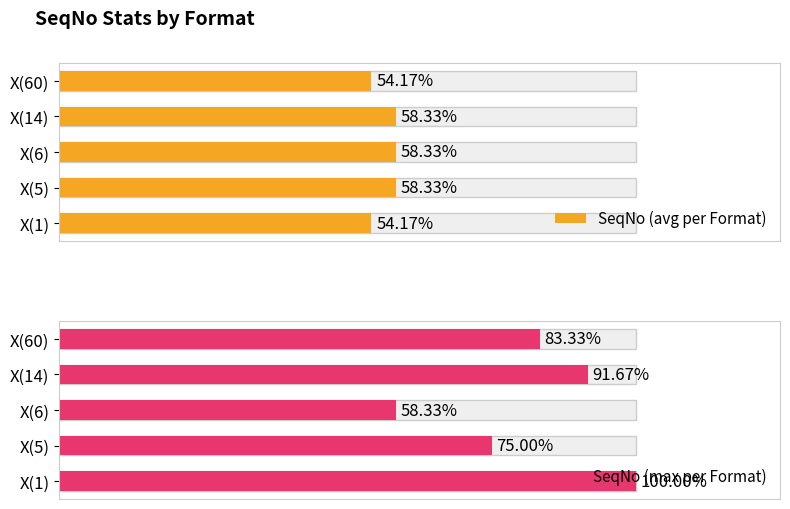

List the series in order of their peak value, lowest first.

SeqNo (avg per Format), SeqNo (max per Format)